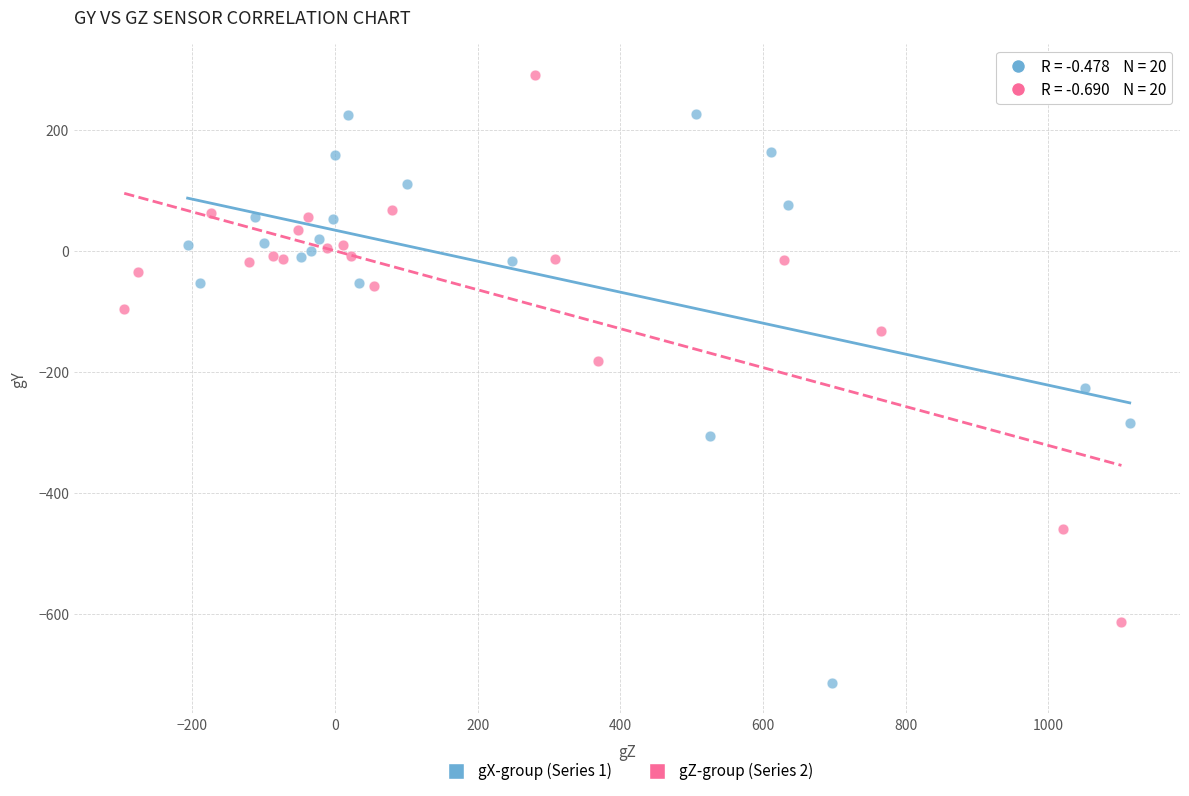

Which series has the widest spread of Y values?

gX-group (Series 1)